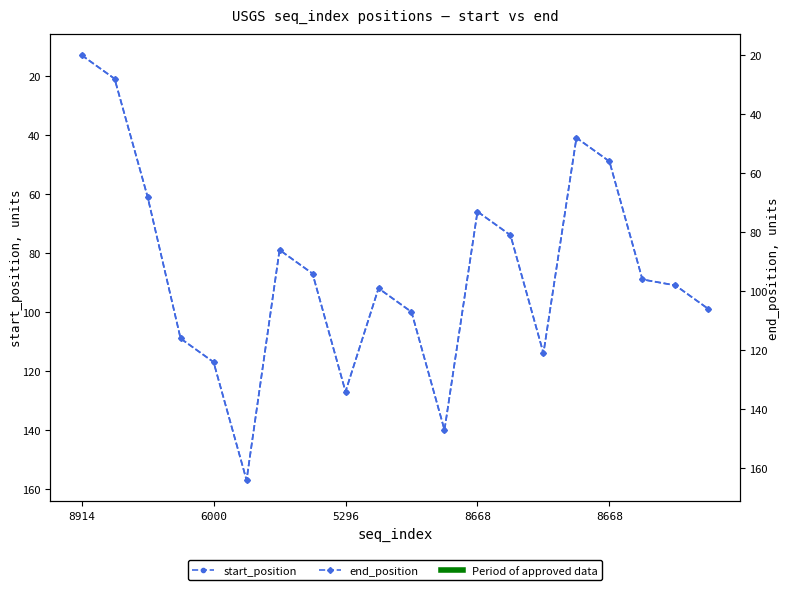

Which category has the lowest value across all series?

8914